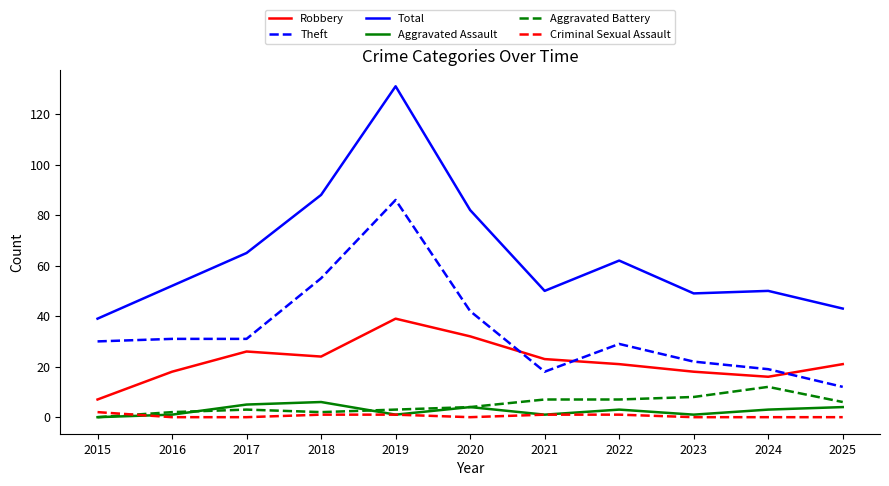

How many lines are shown in the chart?

6